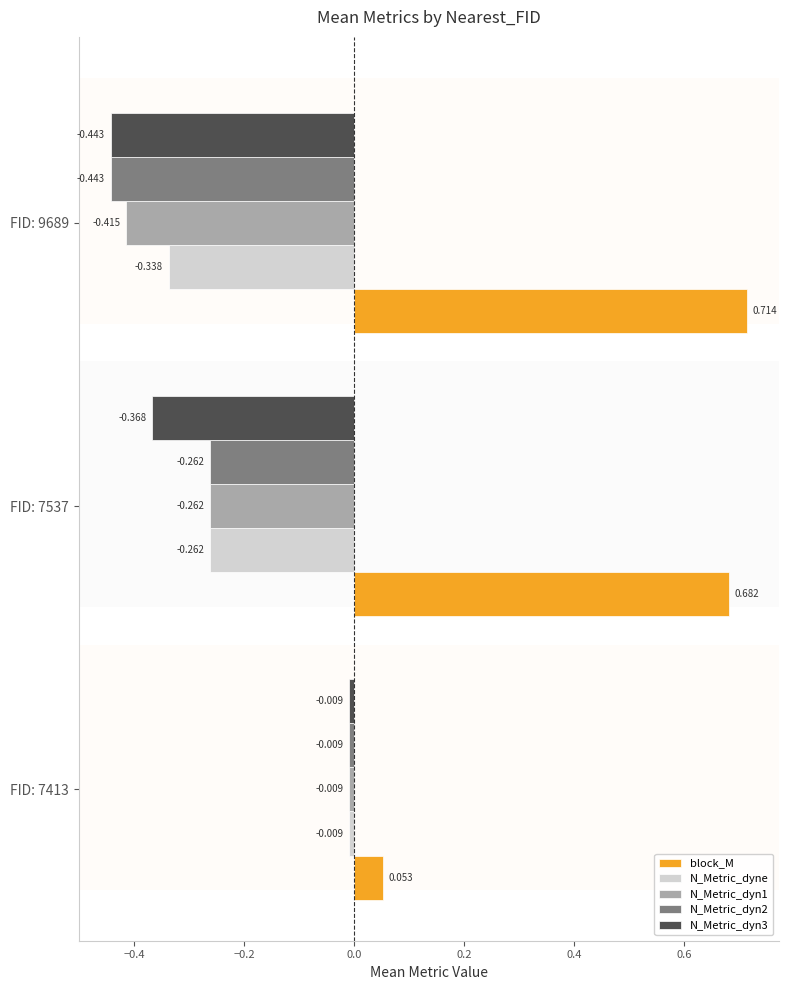

What is the sum of all N_Metric_dyn2 values?

-0.7